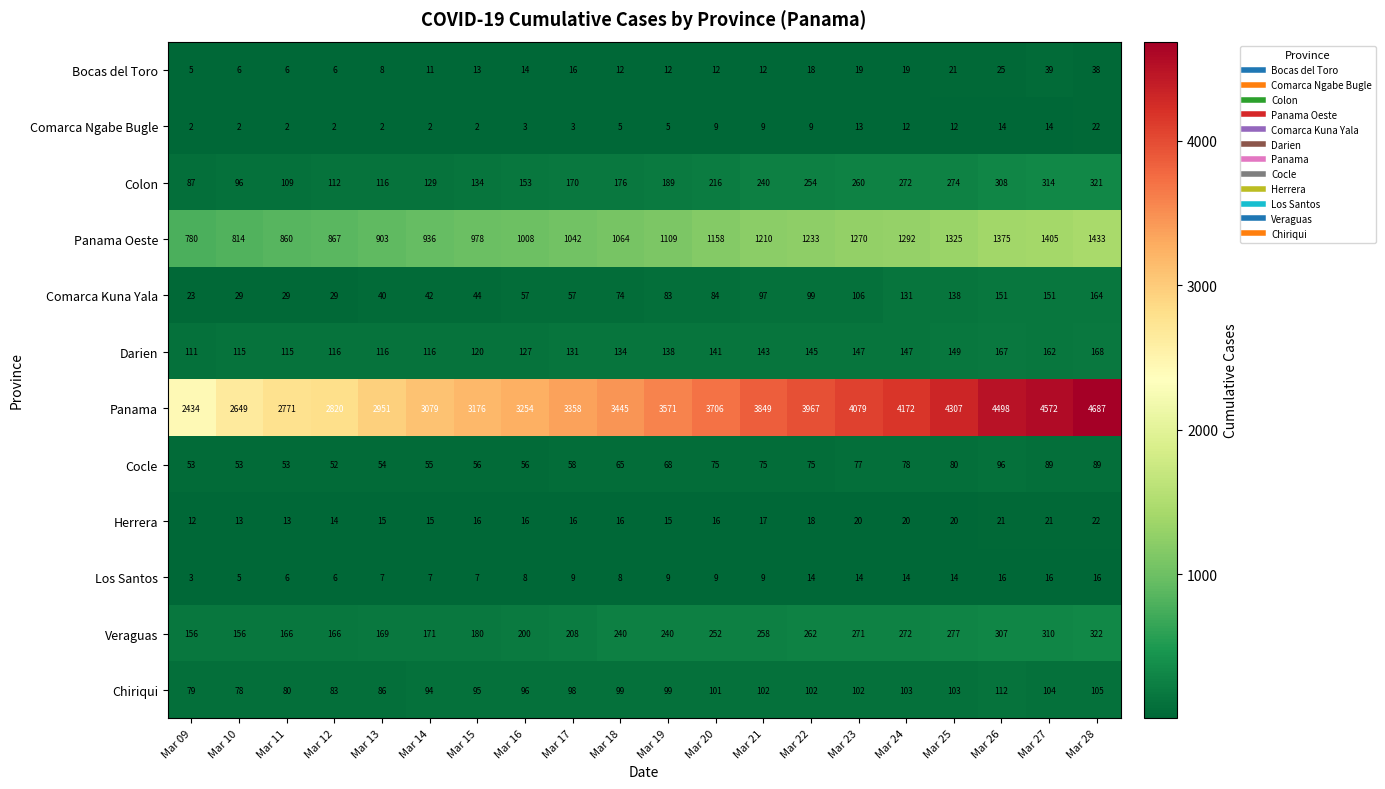

What is the difference between the maximum and minimum values in the Cocle series?

44